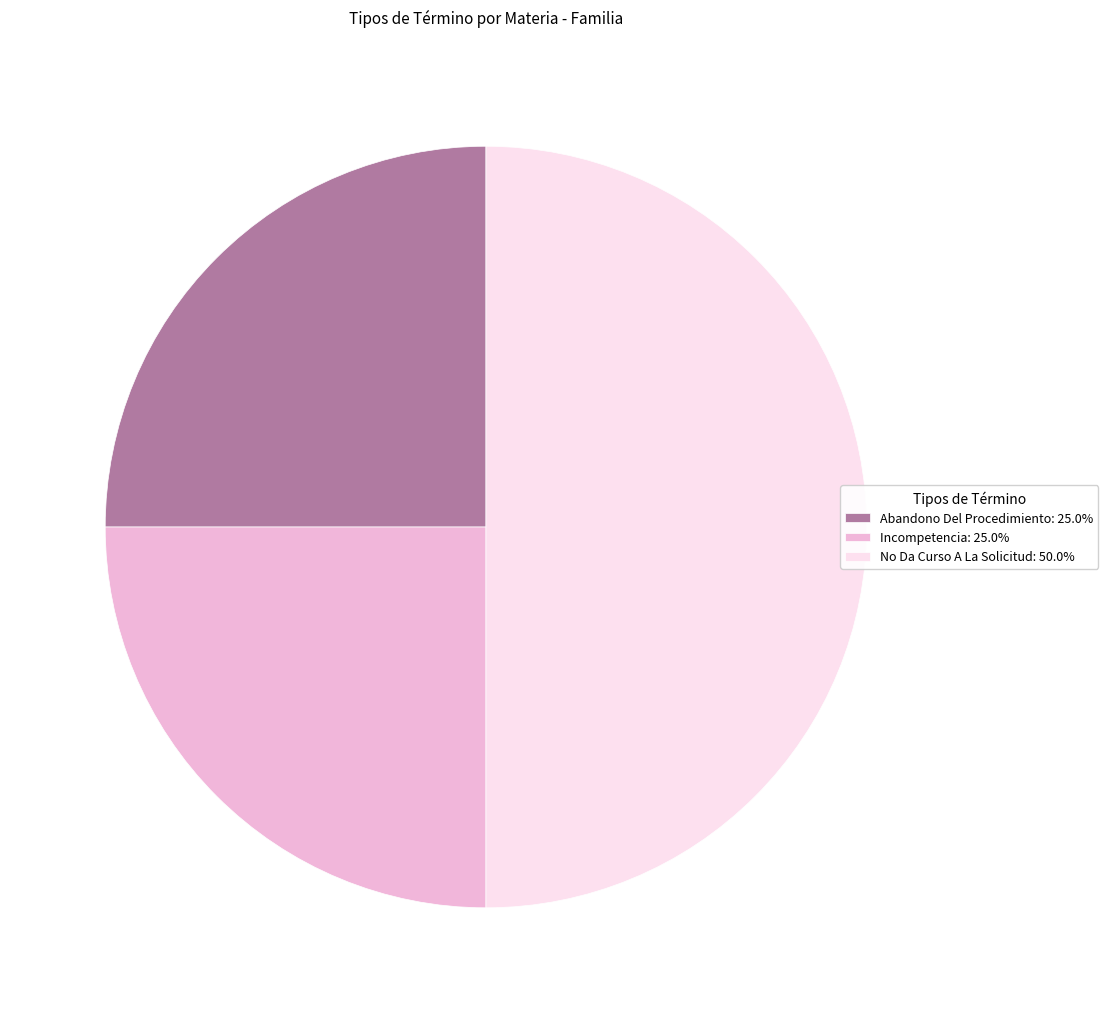

Does Incompetencia: 25.0% represent more than half of the total?

No